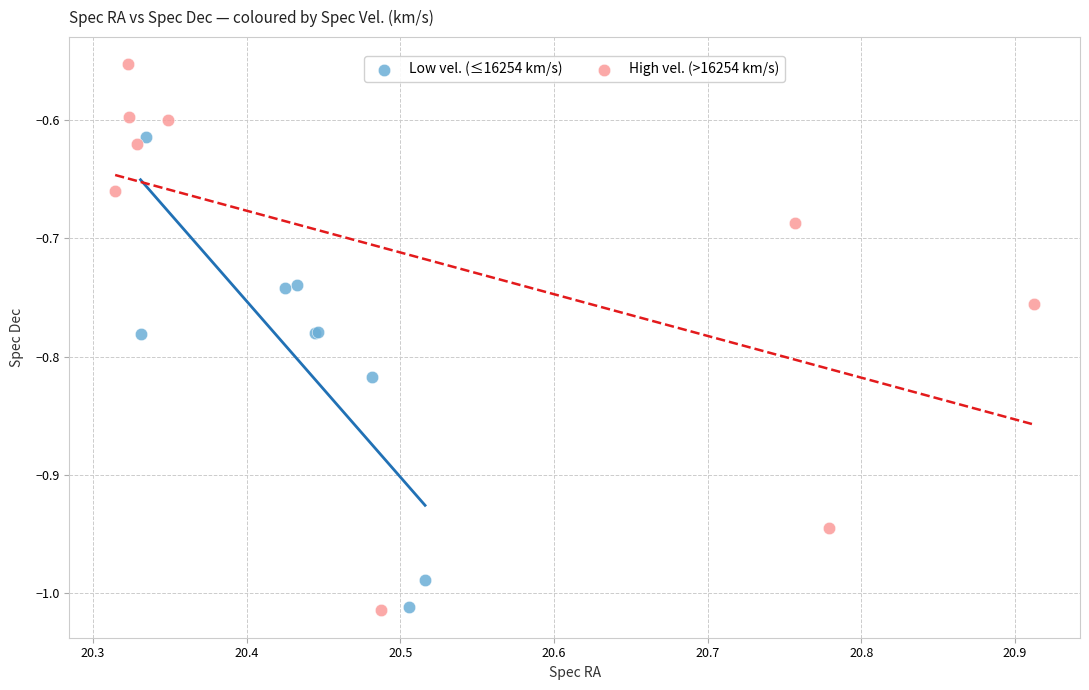

Which series has the largest Y range (max minus min)?

High vel. (>16254 km/s)